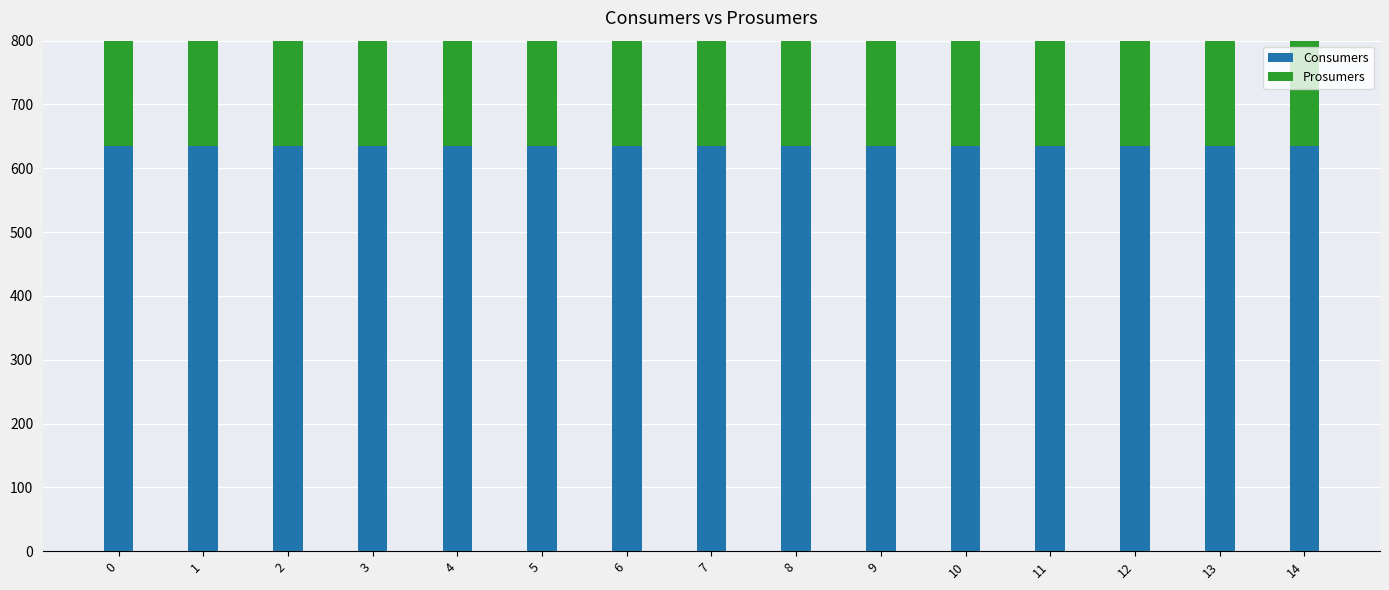

Reading left to right, extract all data points from this chart.

Consumers: 0=635	1=635	2=635	3=635	4=635	5=635	6=635	7=635	8=635	9=635	10=635	11=635	12=635	13=635	14=635
Prosumers: 0=440	1=440	2=440	3=440	4=440	5=440	6=440	7=440	8=440	9=440	10=440	11=440	12=440	13=440	14=440